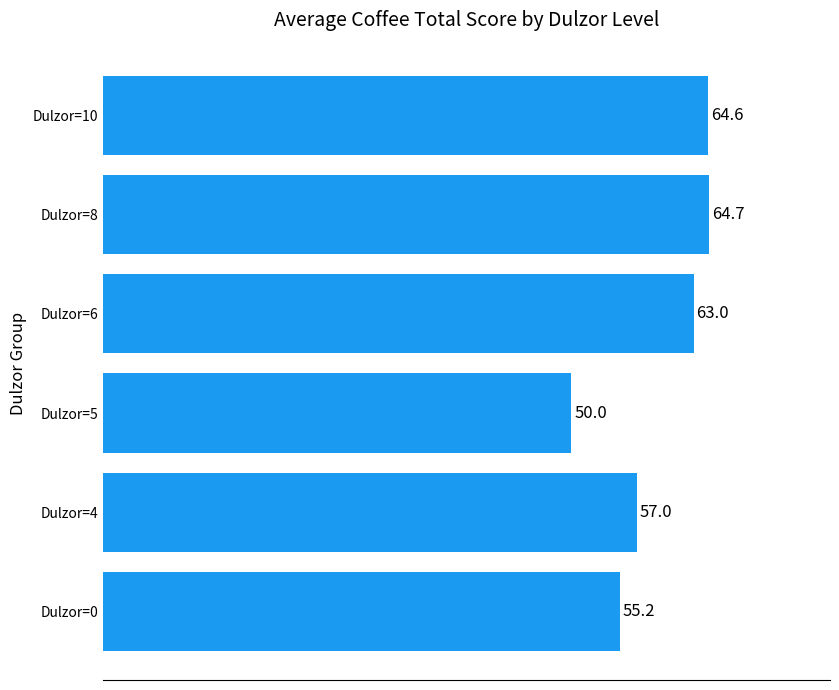

What is the ratio of the value at Dulzor=4 to the value at Dulzor=8?

0.9